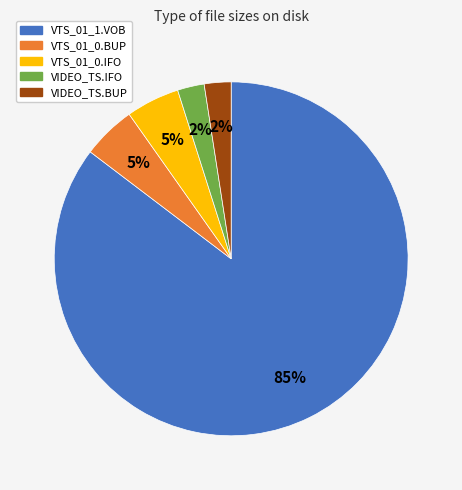

Count the number of slices in the pie.

5